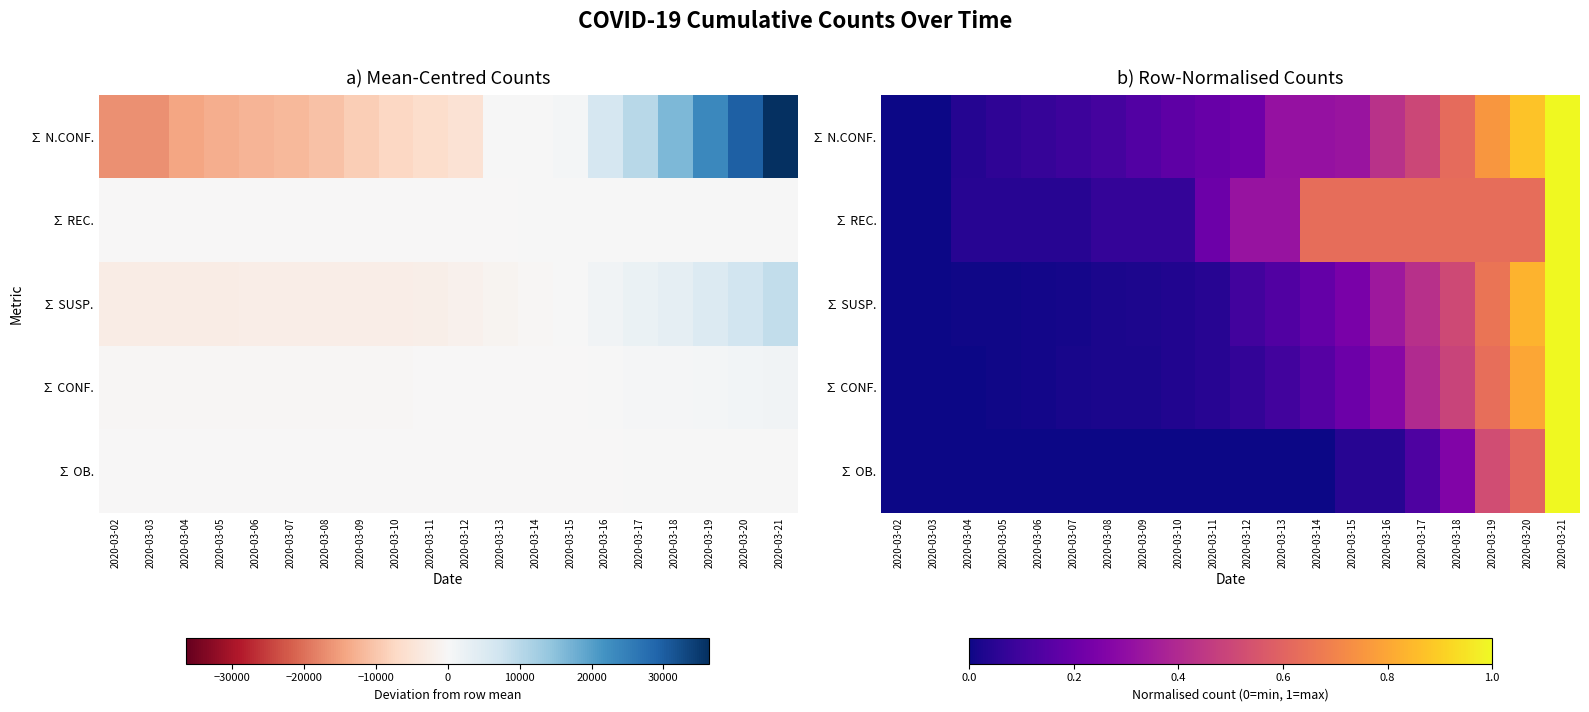

The value of ∑ CONF. at 2020-03-07 is 0.0. True or false?

False